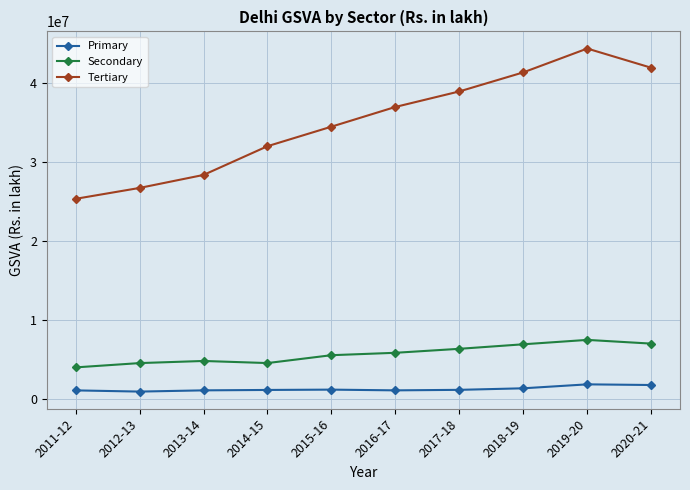

Read the Tertiary value at 2013-14.

28320088.7